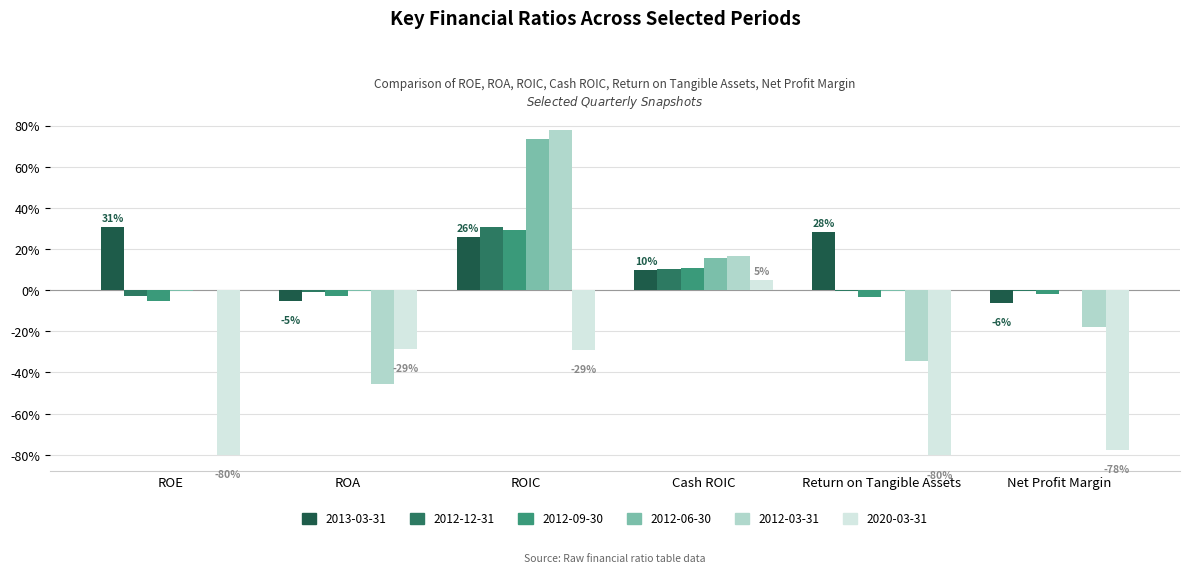

Does the chart contain stacked bars?

No